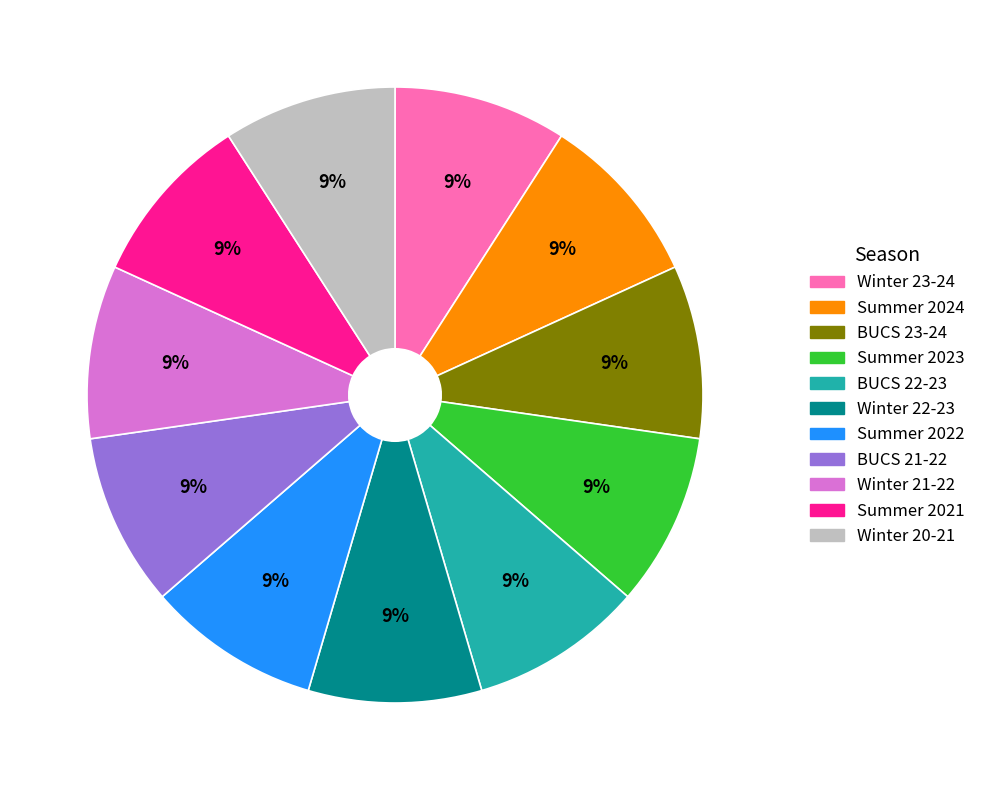

How many segments does this pie chart have?

11